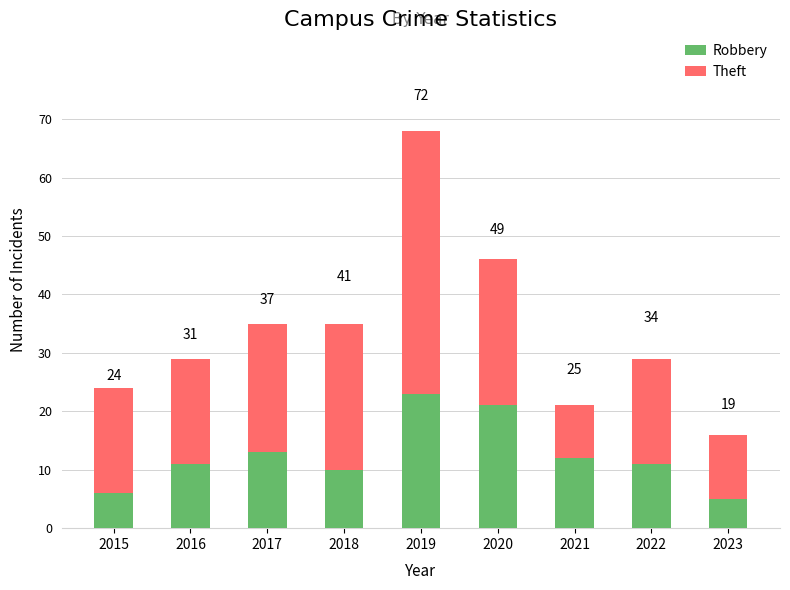

How many bars are there in total?

9